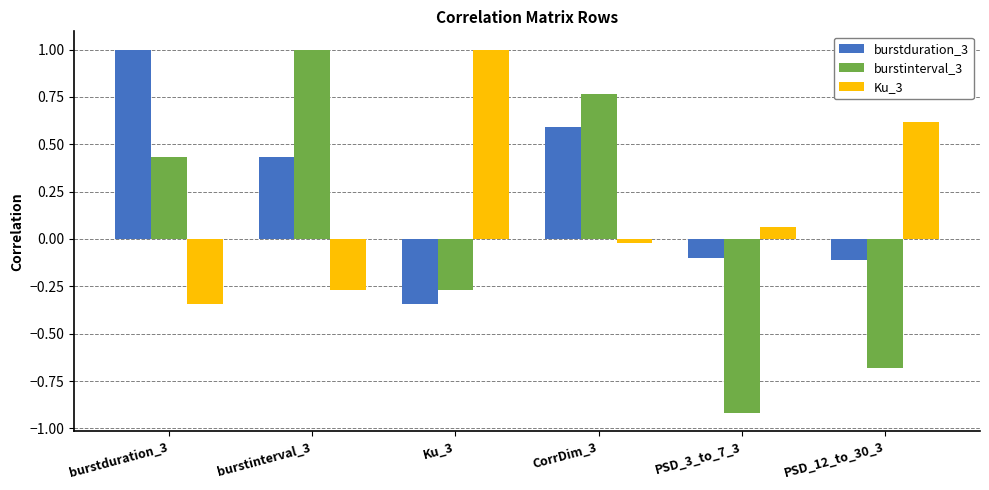

Which series has the widest spread of values?

burstinterval_3